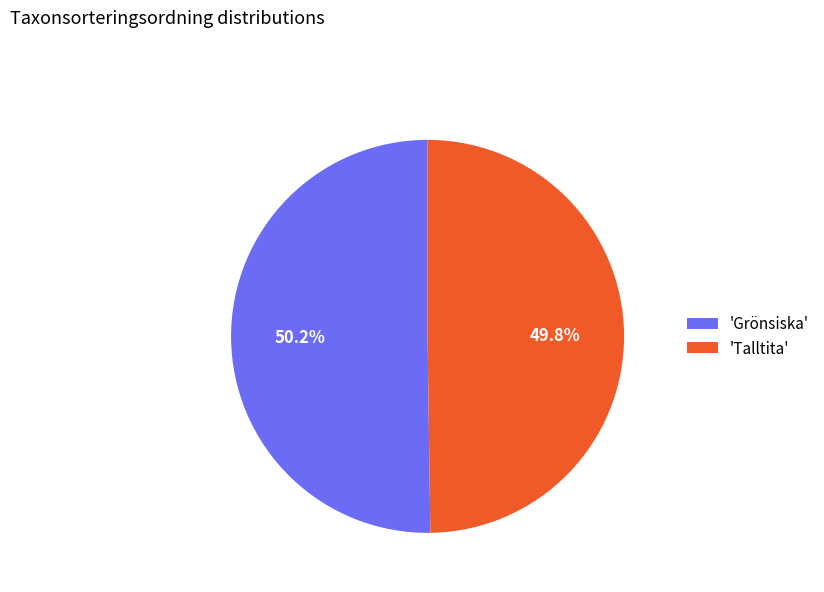

What is the ratio of the value at 'Grönsiska' to the value at 'Talltita'?

1.0